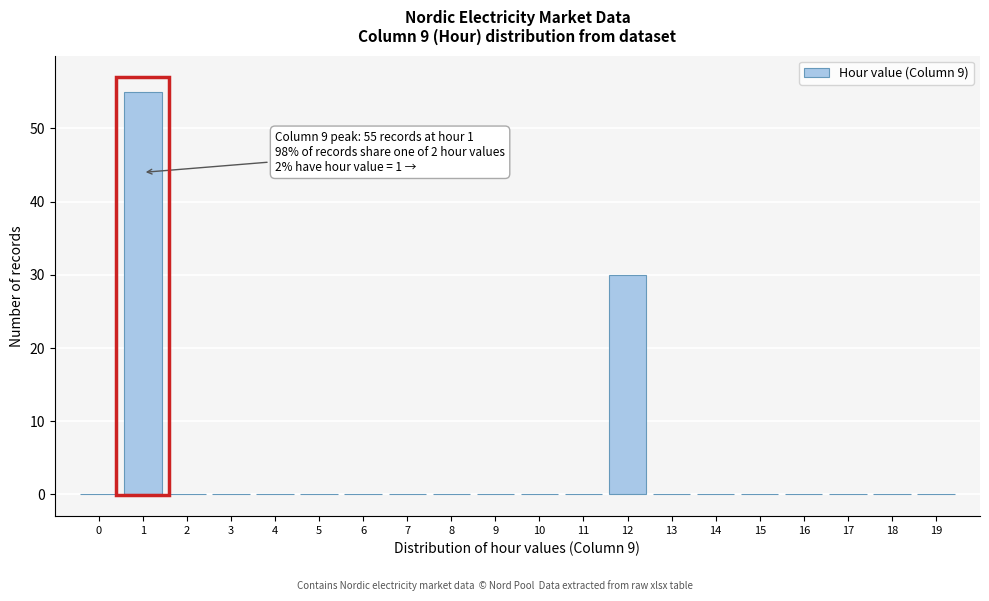

Which range on the x-axis has the tallest bar?

0.5 to 1.5